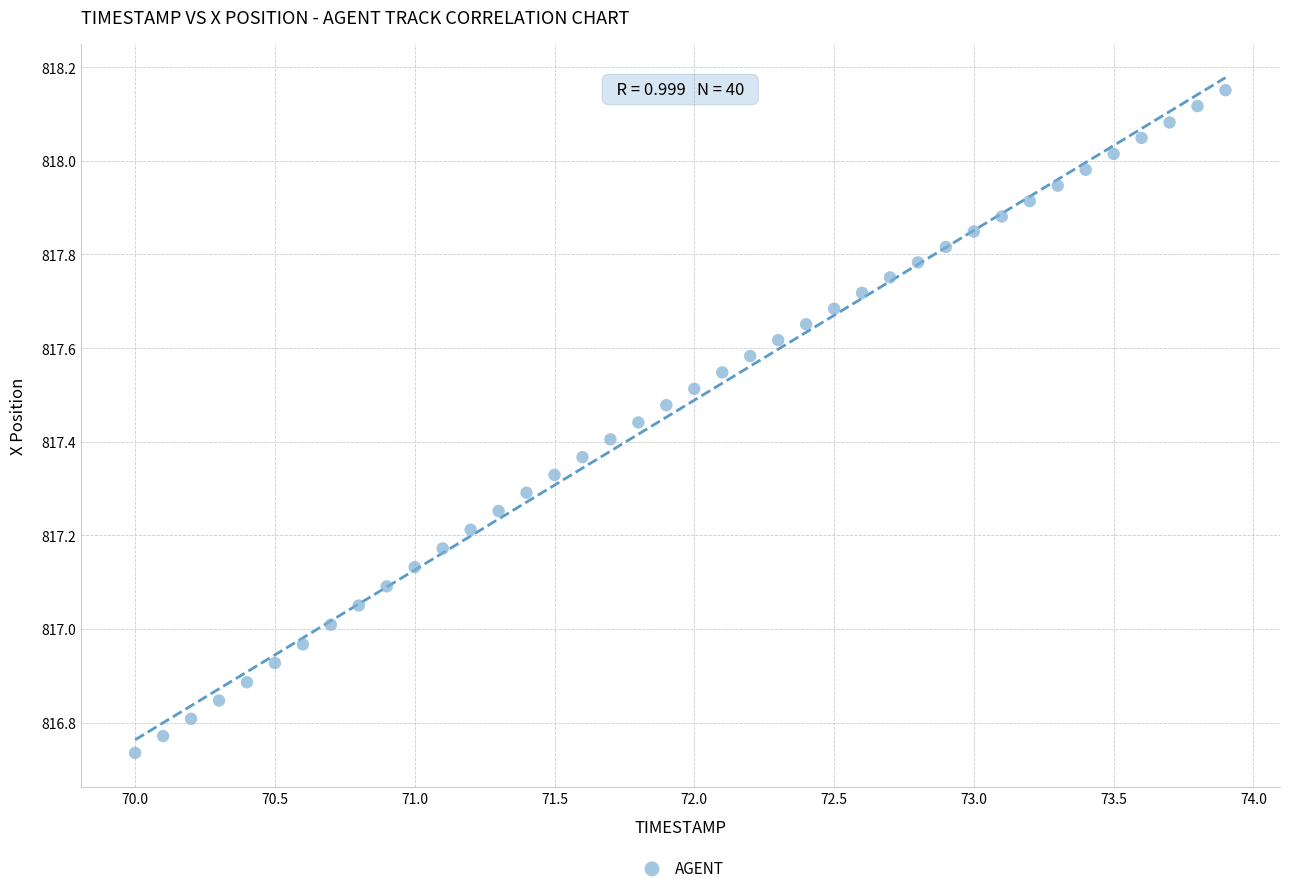

What is the range of X values (max minus min)?

3.9